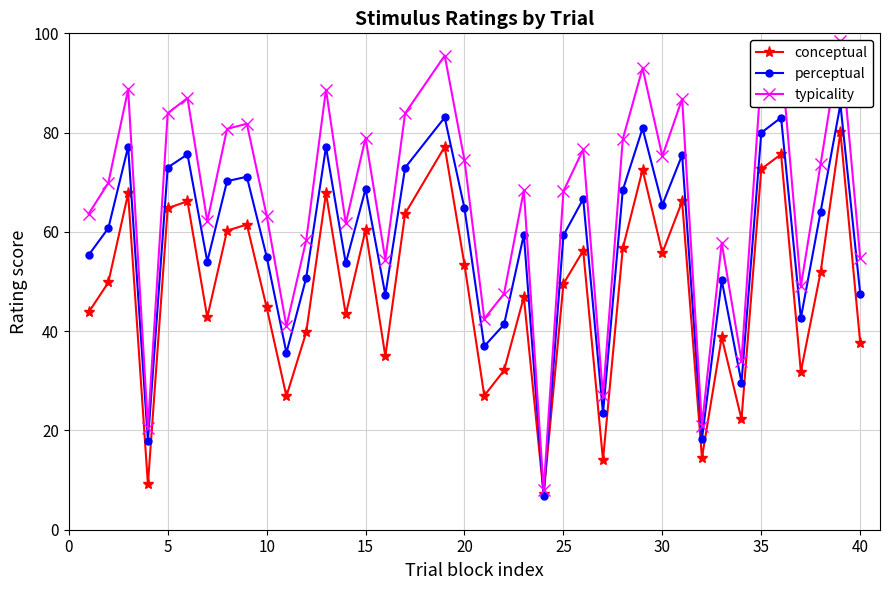

What is the highest value of the conceptual series?

80.1